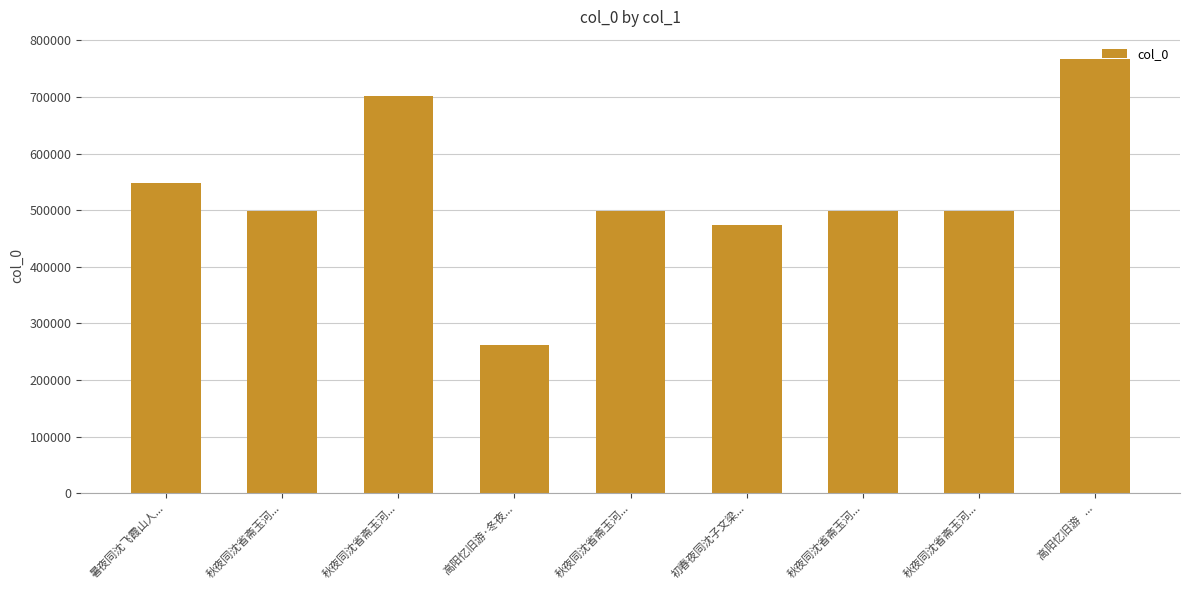

How many values are below 499072?

4